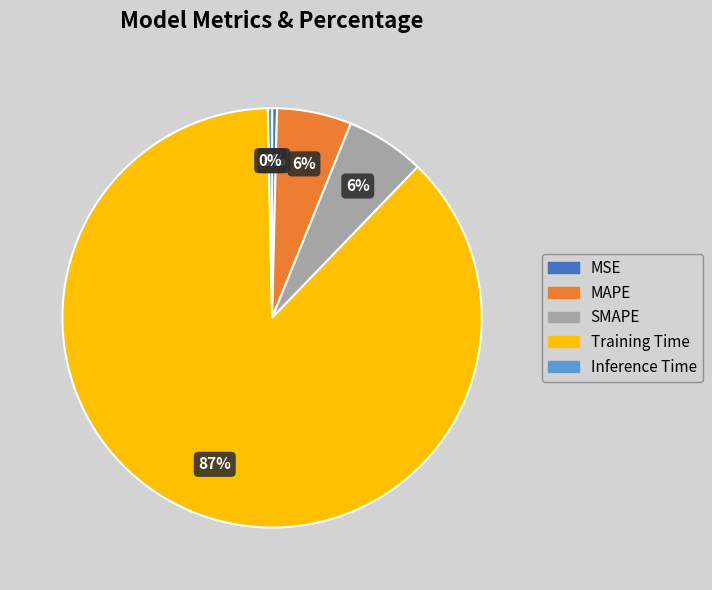

Combined, do MAPE and Inference Time account for over 50%?

No